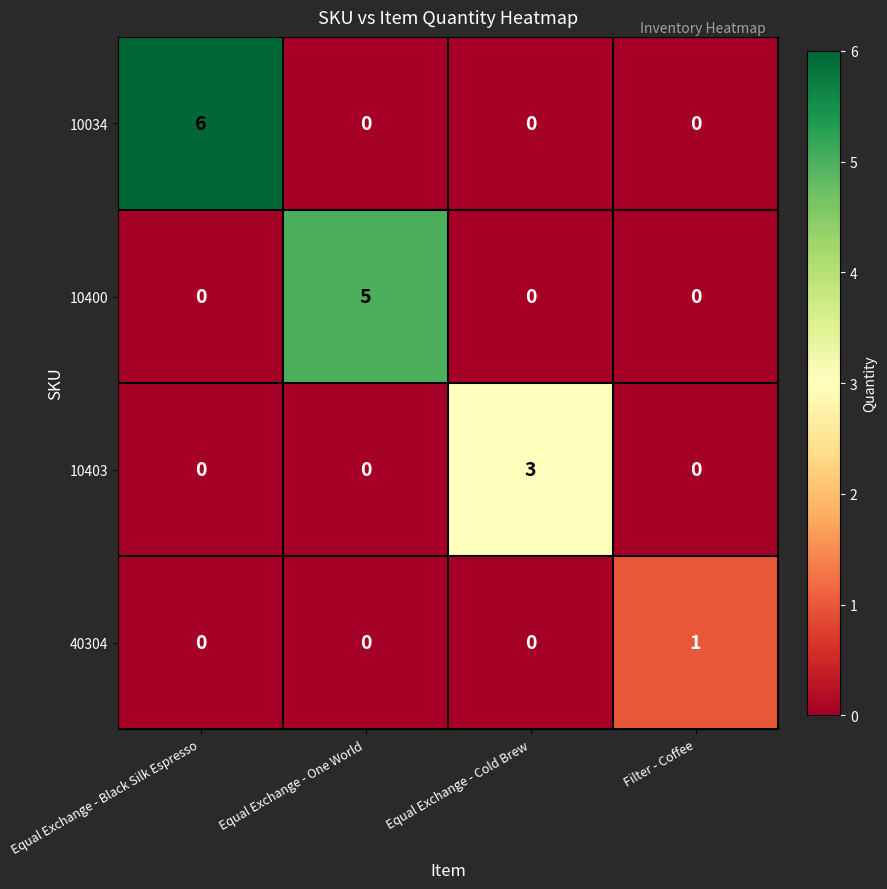

Is it true that 40304 equals 2 at Filter - Coffee?

False